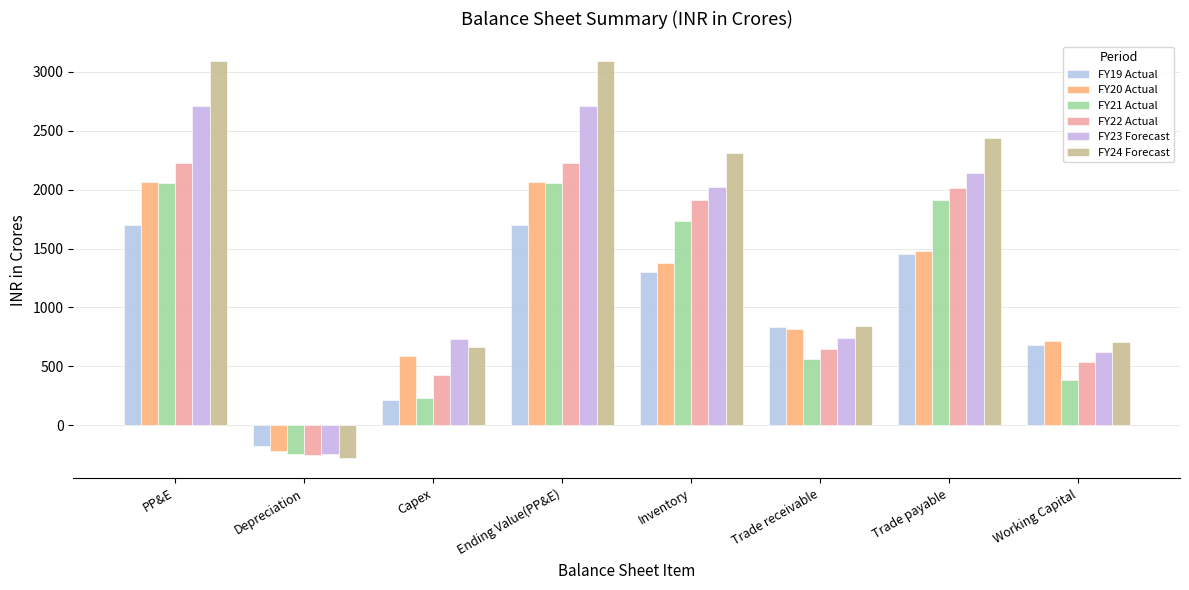

At which category is the sum across all series the highest?

PP&E